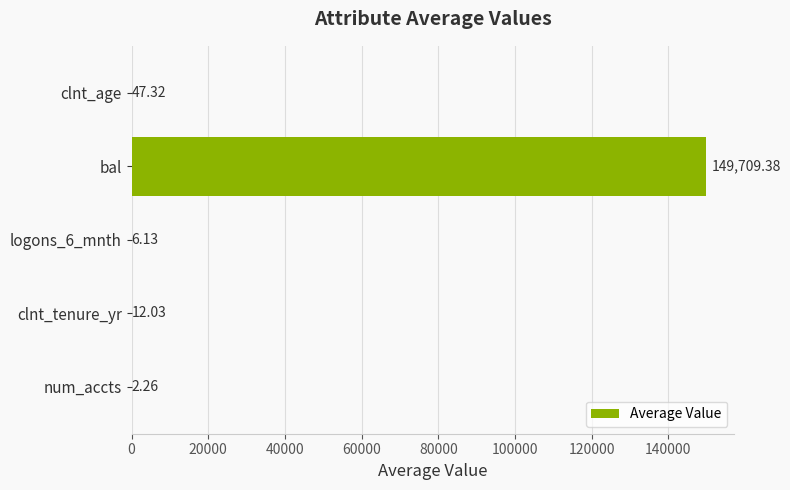

How many data points are above 12?

3